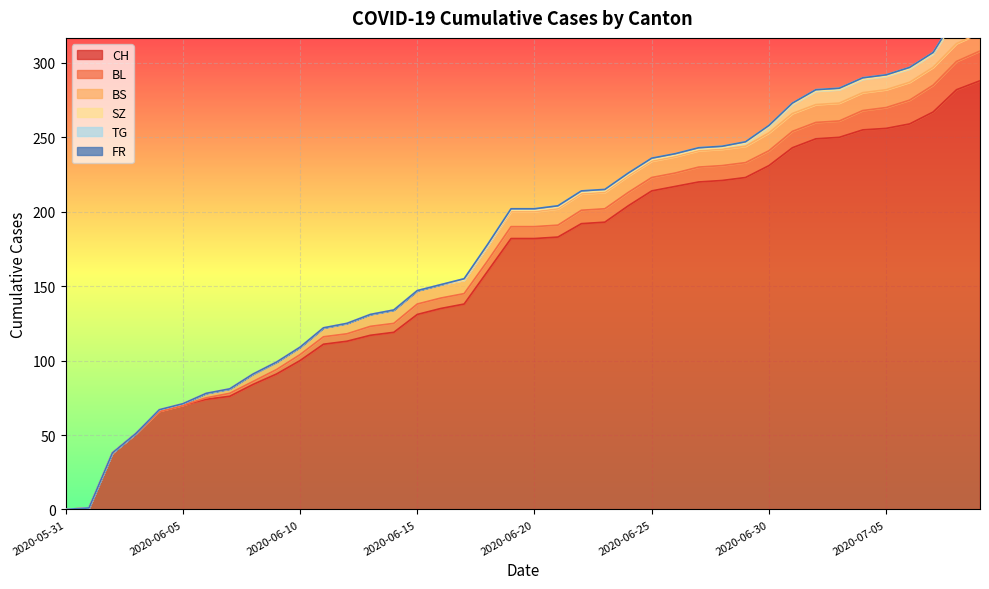

True or false: CH and SZ intersect in this chart.

False